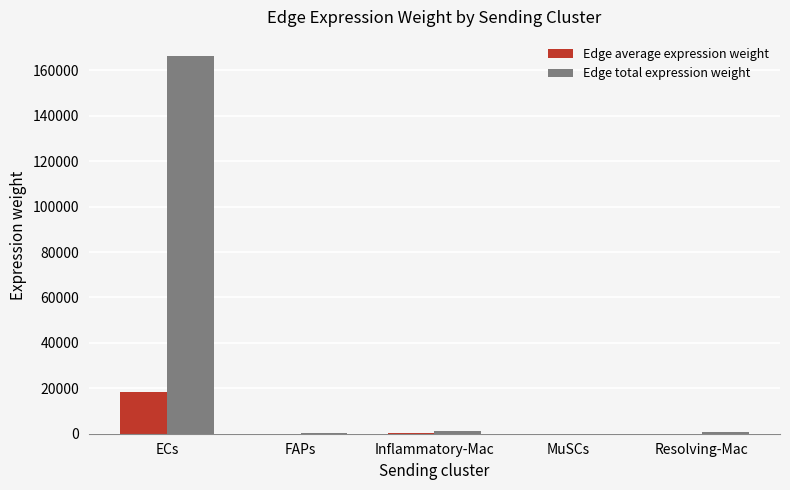

The Edge total expression weight series shows 166426.4 at ECs. True or false?

True